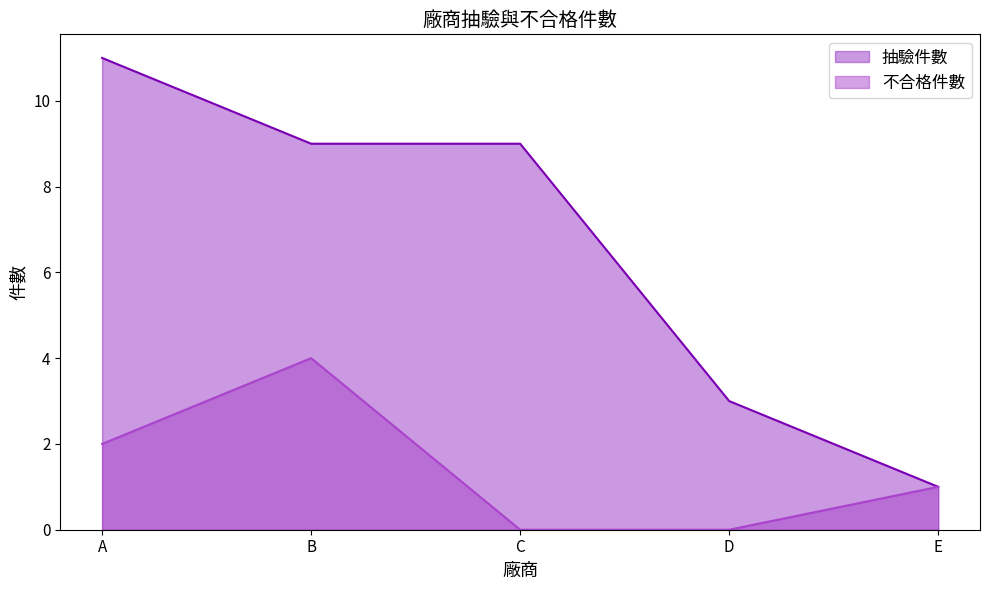

Which series has the widest spread of values?

抽驗件數